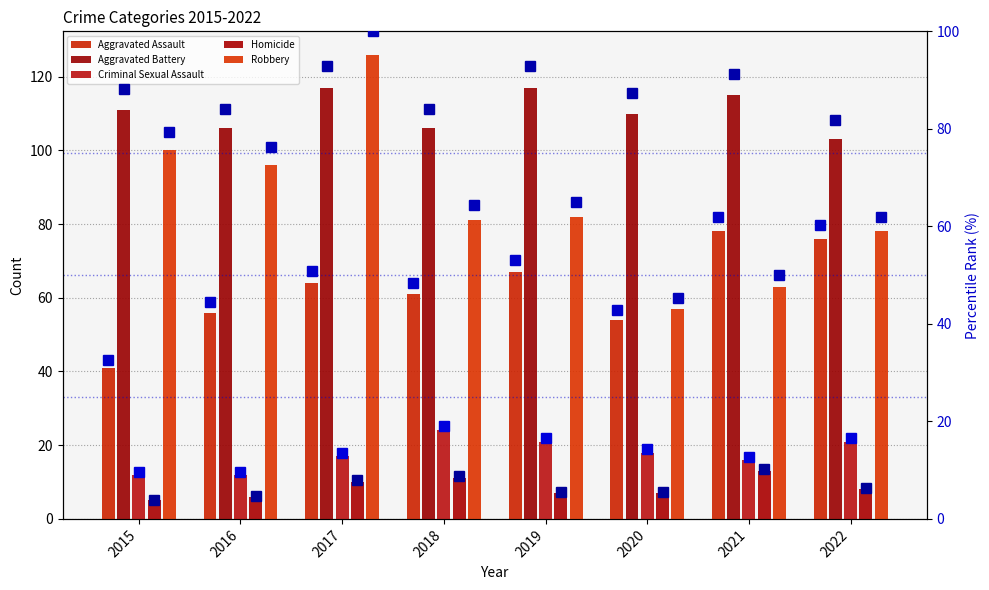

Which series has the widest spread of values?

Robbery